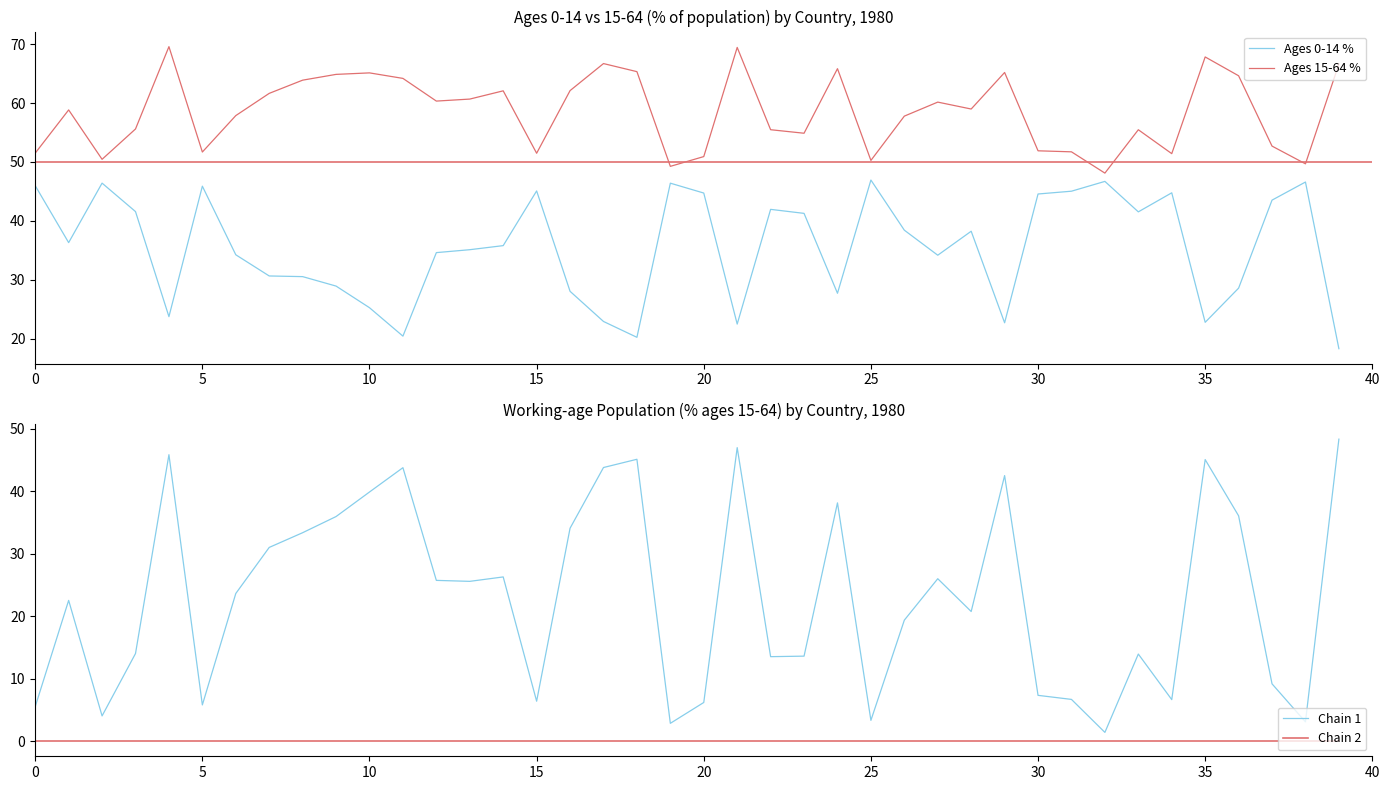

List the series in order of their peak value, highest first.

Ages 15-64 %, Chain 1, Ages 0-14 %, Chain 2